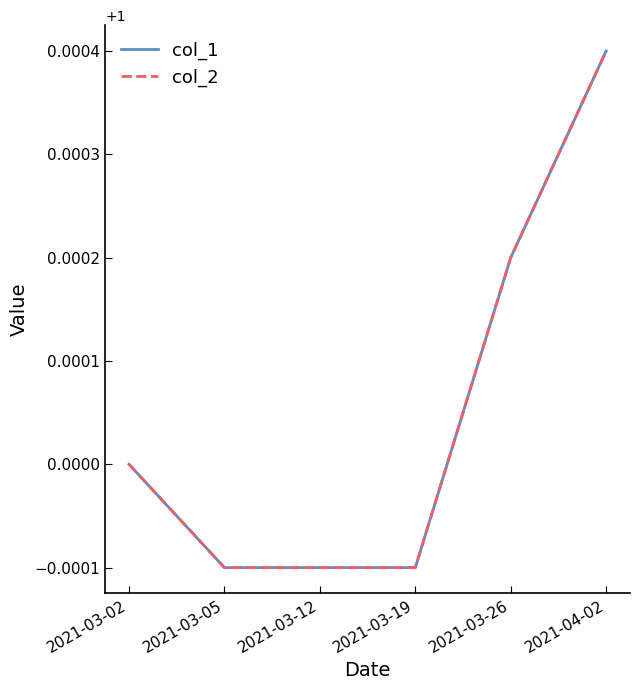

Does the chart display data point markers on the line(s)?

No